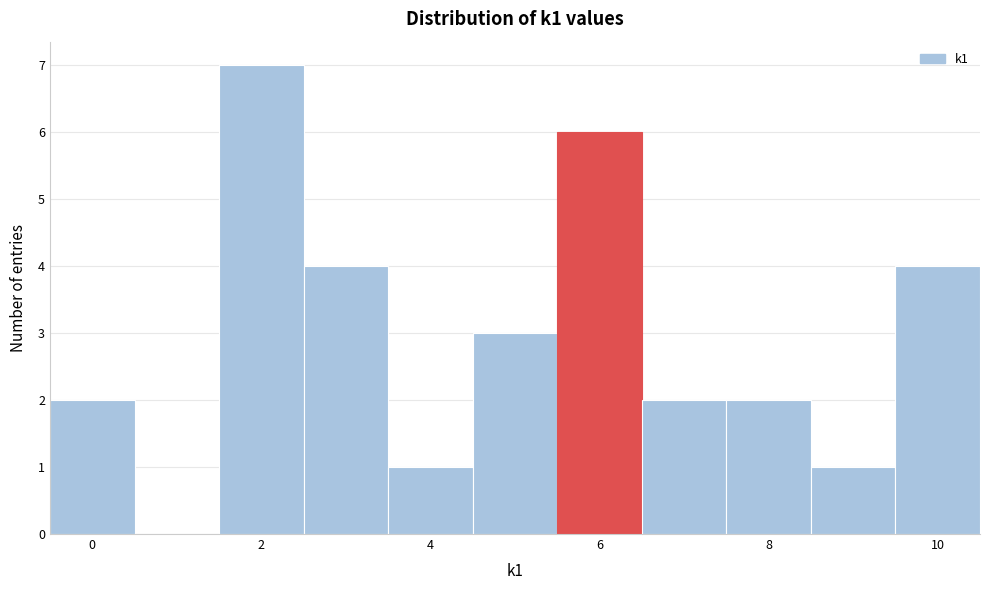

Reading left to right, transcribe this chart: for each bar, give the range it covers on the x-axis and its height. Neither the bar edges nor the heights are printed on the chart, so give them approximately, as read against the axes.

-0.5 to 0.5: 2
0.5 to 1.5: 0
1.5 to 2.5: 7
2.5 to 3.5: 4
3.5 to 4.5: 1
4.5 to 5.5: 3
5.5 to 6.5: 6
6.5 to 7.5: 2
7.5 to 8.5: 2
8.5 to 9.5: 1
9.5 to 10.5: 4